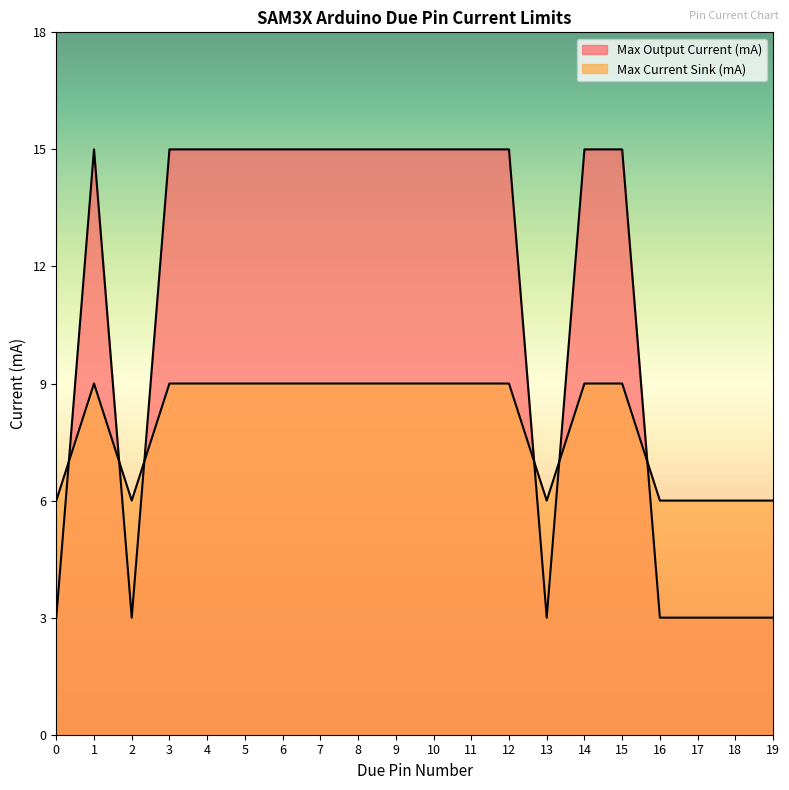

Rank the categories by Max Output Current (mA) value from lowest to highest.

0, 2, 13, 16, 17, 18, 19, 1, 3, 4, 5, 6, 7, 8, 9, 10, 11, 12, 14, 15